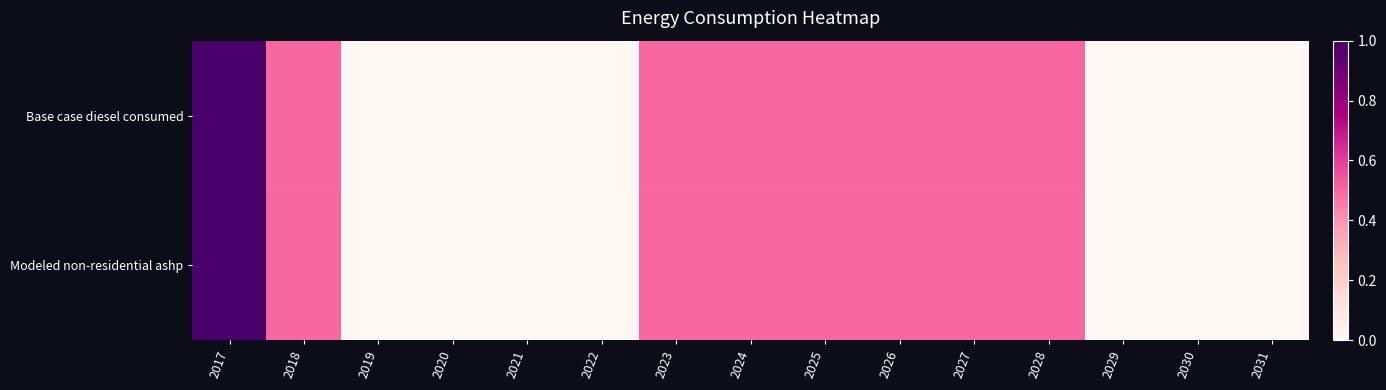

Reading left to right, extract all data points from this chart.

Base case diesel consumed: 2017=1.0	2018=0.5	2019=0.0	2020=0.0	2021=0.0	2022=0.0	2023=0.5	2024=0.5	2025=0.5	2026=0.5	2027=0.5	2028=0.5	2029=0.0	2030=0.0	2031=0.0
Modeled non-residential ashp: 2017=1.0	2018=0.5	2019=0.0	2020=0.0	2021=0.0	2022=0.0	2023=0.5	2024=0.5	2025=0.5	2026=0.5	2027=0.5	2028=0.5	2029=0.0	2030=0.0	2031=0.0